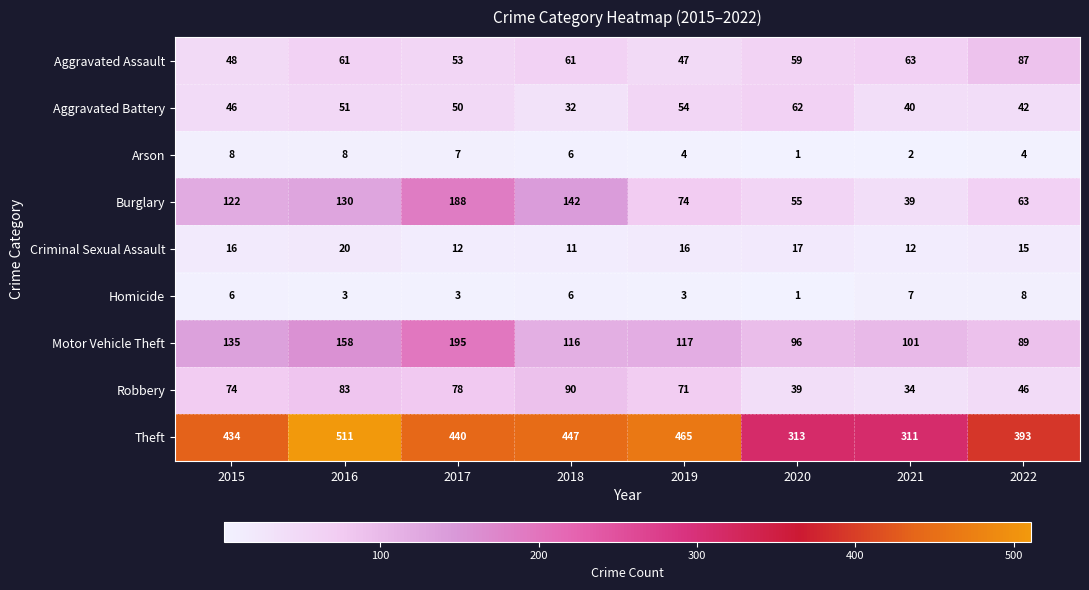

Which series has the largest total across all categories?

Theft